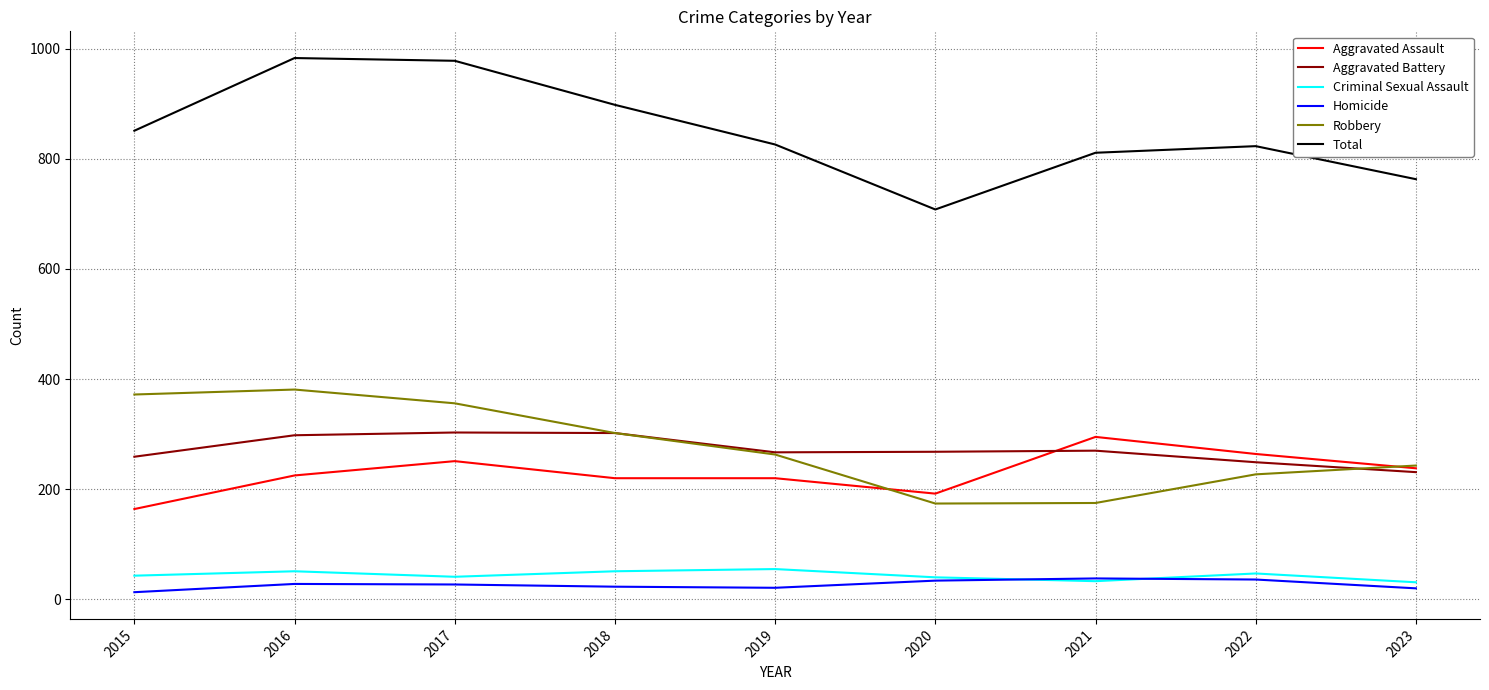

Which series has the largest total across all categories?

Total